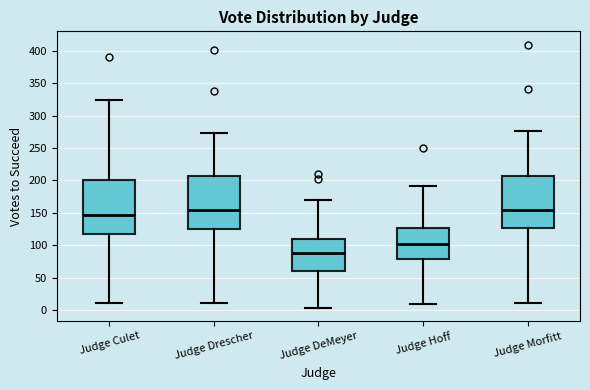

Where does the upper whisker of the box for Judge Culet end on the y-axis? The values are not printed on the chart, so give them approximately, as read against the axis.

325